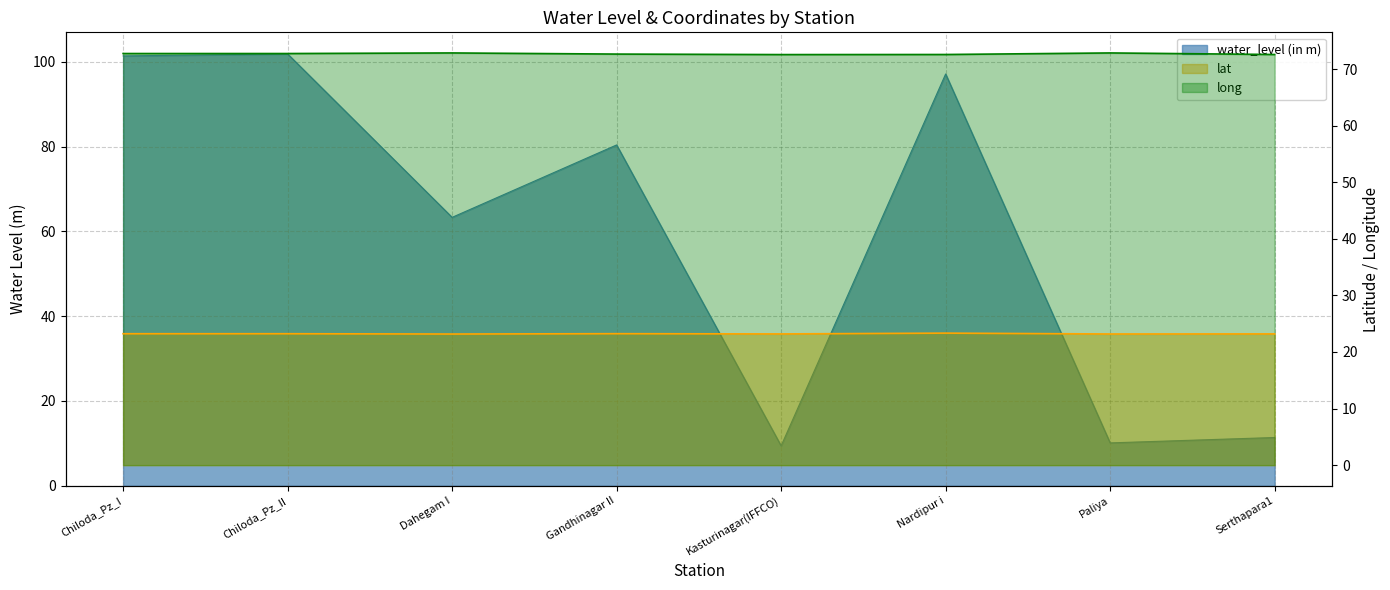

The water_level (in m) series shows 80.4 at Gandhinagar II. True or false?

True